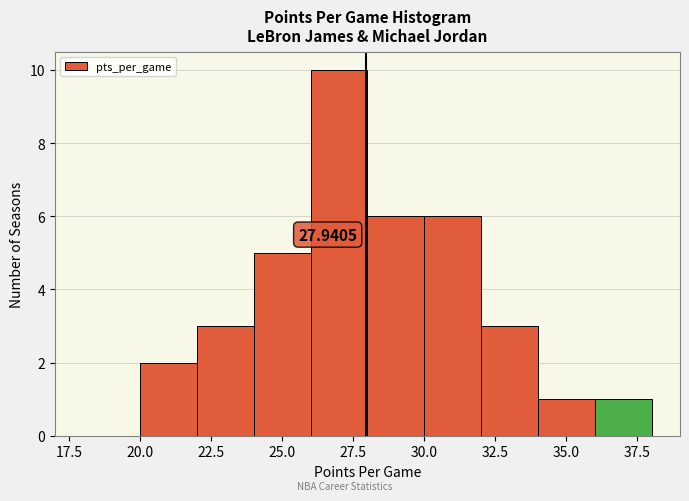

Over which range of the x-axis is the bar tallest?

26 to 28